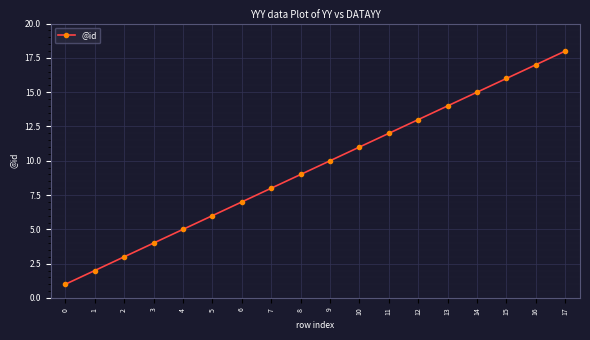

Rank the categories by value from lowest to highest.

0, 1, 2, 3, 4, 5, 6, 7, 8, 9, 10, 11, 12, 13, 14, 15, 16, 17